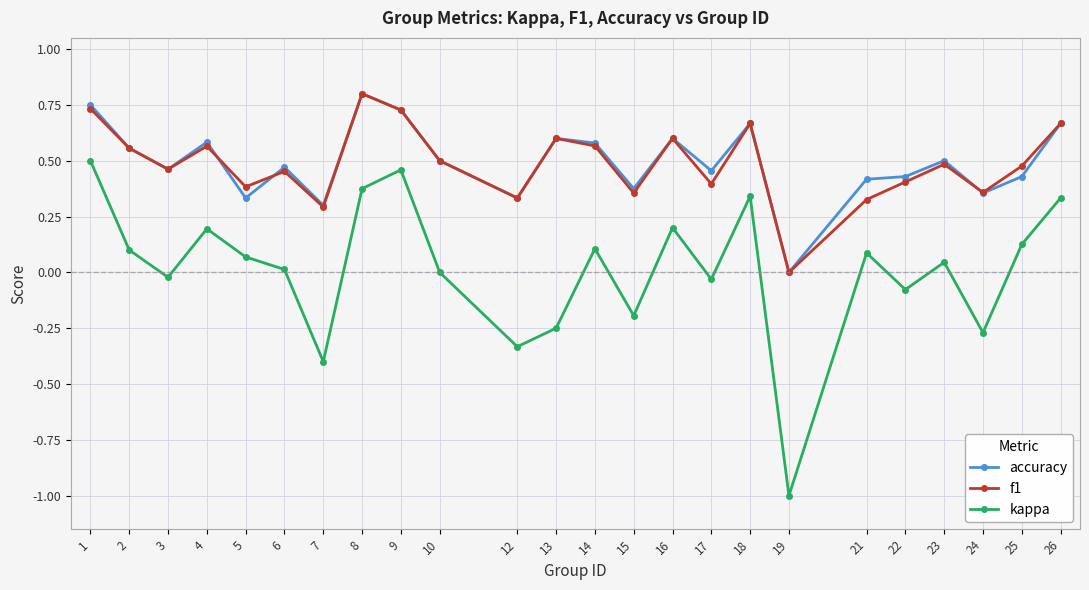

In kappa, how many points are higher than both neighbors (excluding endpoints)?

7